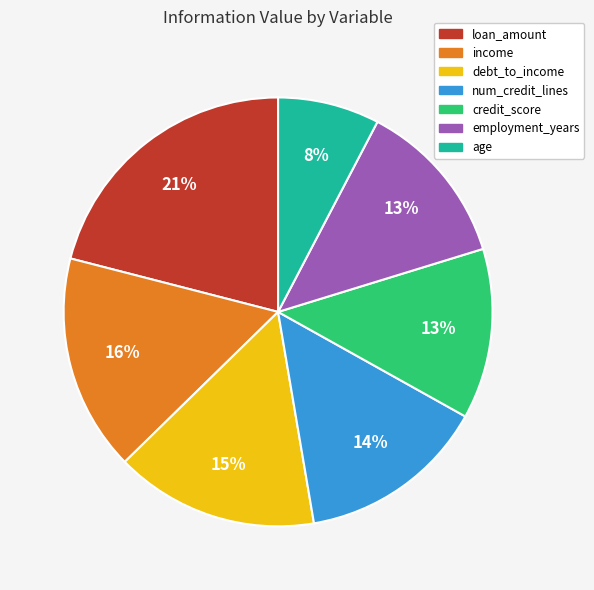

Is there any slice that represents more than half of the pie?

No